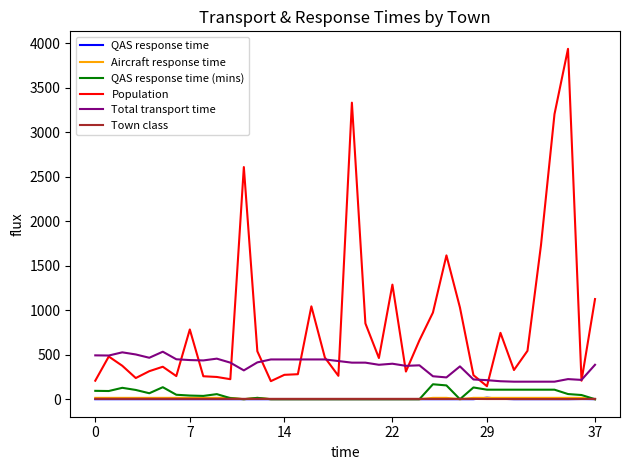

True or false: QAS response time and Total transport time intersect in this chart.

False